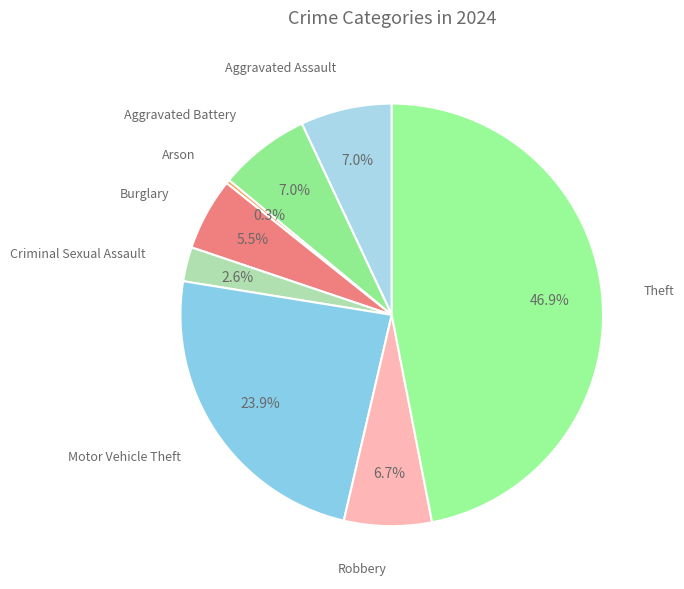

How many slices are in this pie chart?

8